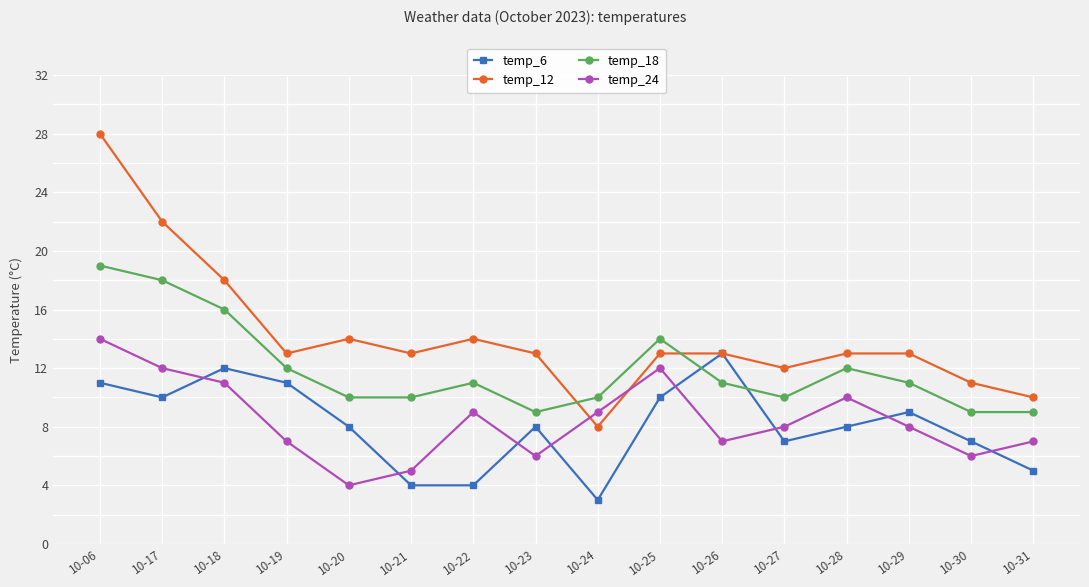

Reading left to right, extract all data points from this chart.

temp_6: 10-06=11	10-17=10	10-18=12	10-19=11	10-20=8	10-21=4	10-22=4	10-23=8	10-24=3	10-25=10	10-26=13	10-27=7	10-28=8	10-29=9	10-30=7	10-31=5
temp_12: 10-06=28	10-17=22	10-18=18	10-19=13	10-20=14	10-21=13	10-22=14	10-23=13	10-24=8	10-25=13	10-26=13	10-27=12	10-28=13	10-29=13	10-30=11	10-31=10
temp_18: 10-06=19	10-17=18	10-18=16	10-19=12	10-20=10	10-21=10	10-22=11	10-23=9	10-24=10	10-25=14	10-26=11	10-27=10	10-28=12	10-29=11	10-30=9	10-31=9
temp_24: 10-06=14	10-17=12	10-18=11	10-19=7	10-20=4	10-21=5	10-22=9	10-23=6	10-24=9	10-25=12	10-26=7	10-27=8	10-28=10	10-29=8	10-30=6	10-31=7